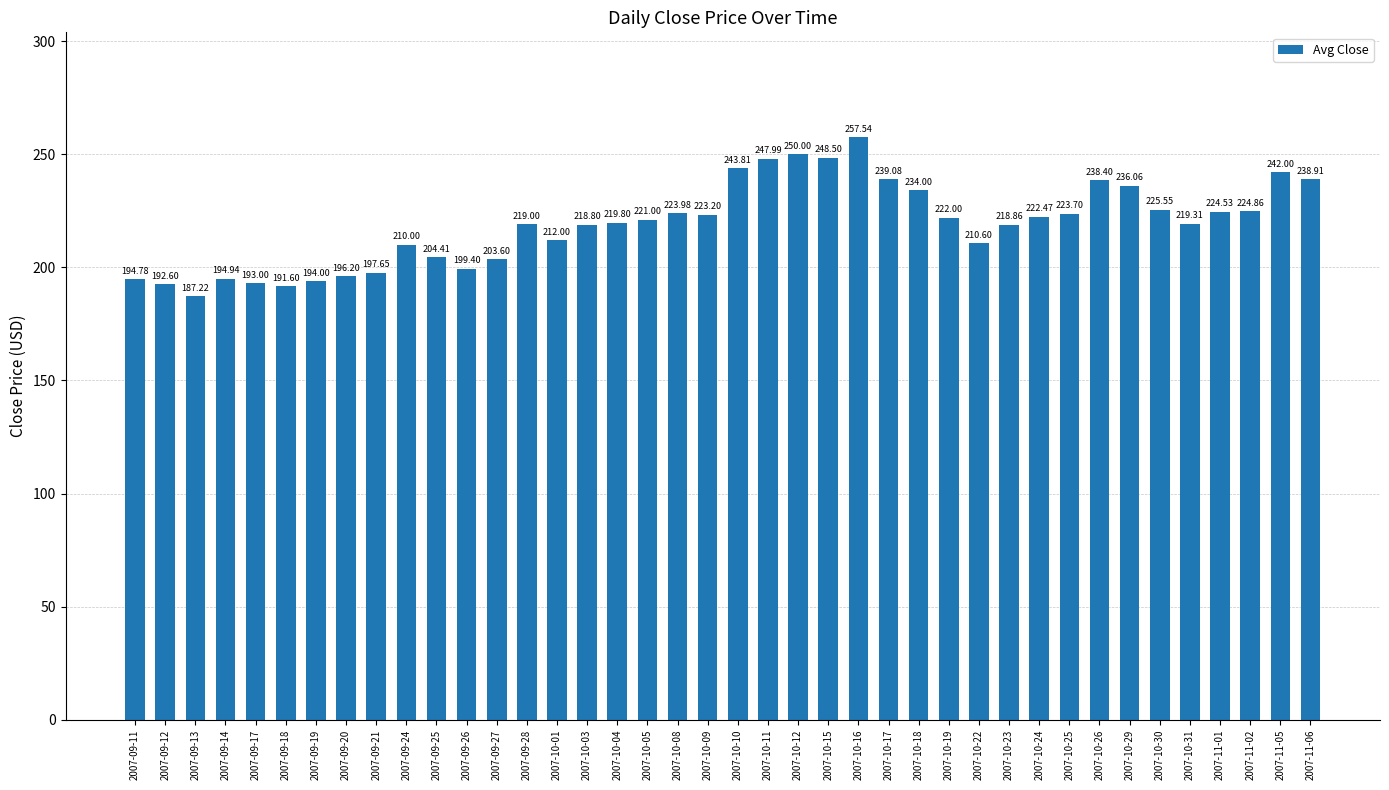

Between 2007-09-20 and 2007-10-31, which is larger?

2007-10-31